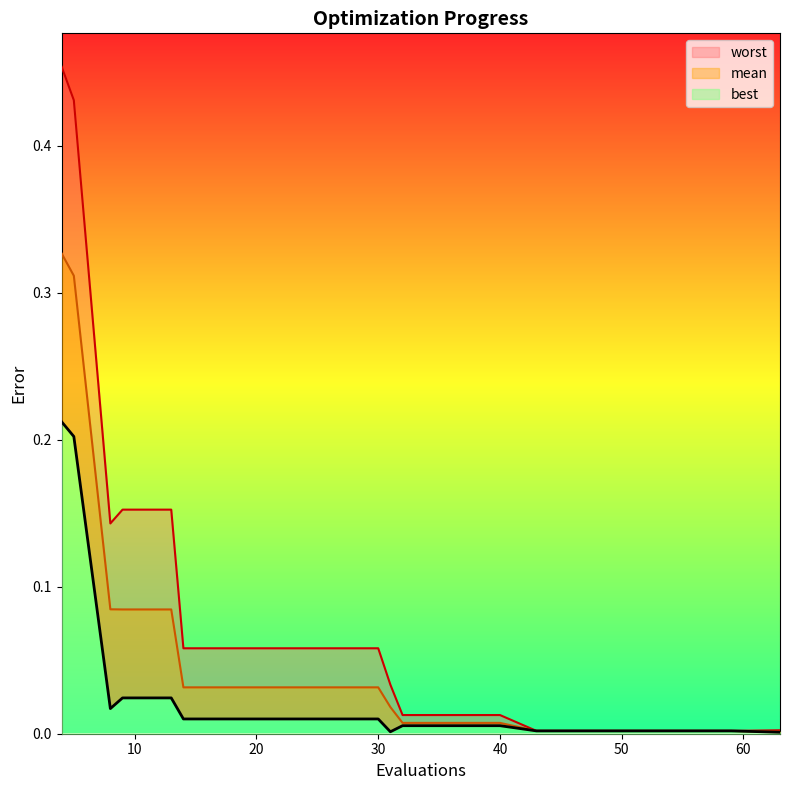

Reading left to right, extract all data points from this chart.

mean: 4=0.3	5=0.3	8=0.1	9=0.1	13=0.1	14=0.0	18=0.0	22=0.0	26=0.0	30=0.0	31=0.0	32=0.0	36=0.0	40=0.0	43=0.0	47=0.0	51=0.0	55=0.0	59=0.0	63=0.0
best: 4=0.2	5=0.2	8=0.0	9=0.0	13=0.0	14=0.0	18=0.0	22=0.0	26=0.0	30=0.0	31=0.0	32=0.0	36=0.0	40=0.0	43=0.0	47=0.0	51=0.0	55=0.0	59=0.0	63=0.0
worst: 4=0.5	5=0.4	8=0.1	9=0.2	13=0.2	14=0.1	18=0.1	22=0.1	26=0.1	30=0.1	31=0.0	32=0.0	36=0.0	40=0.0	43=0.0	47=0.0	51=0.0	55=0.0	59=0.0	63=0.0